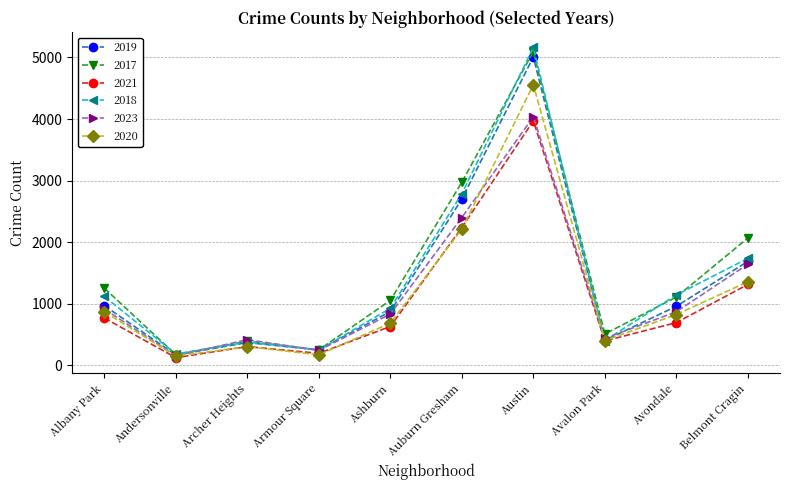

Which category has the lowest value across all series?

Andersonville